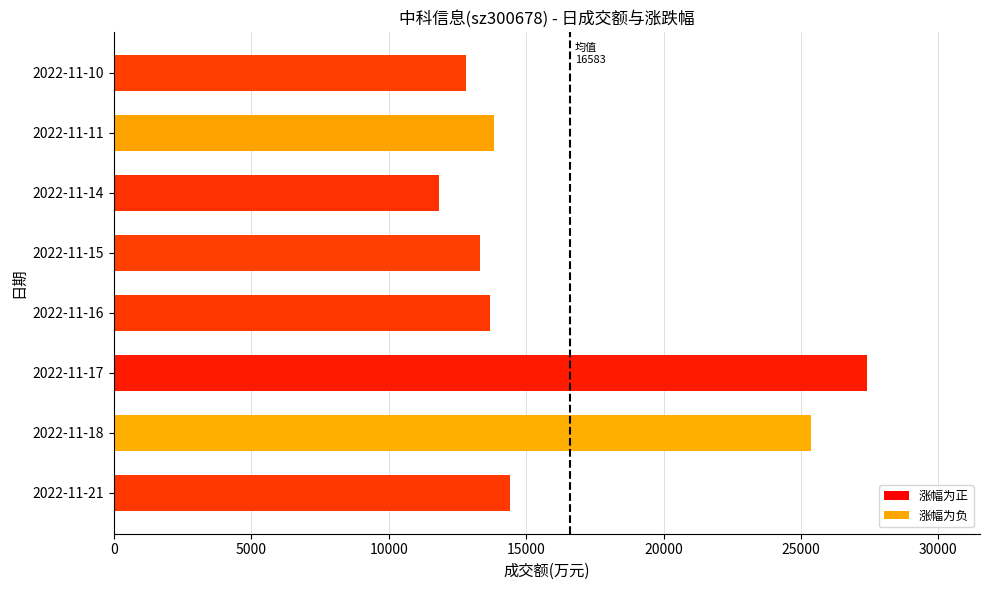

The value at 2022-11-15 is 13311. True or false?

True